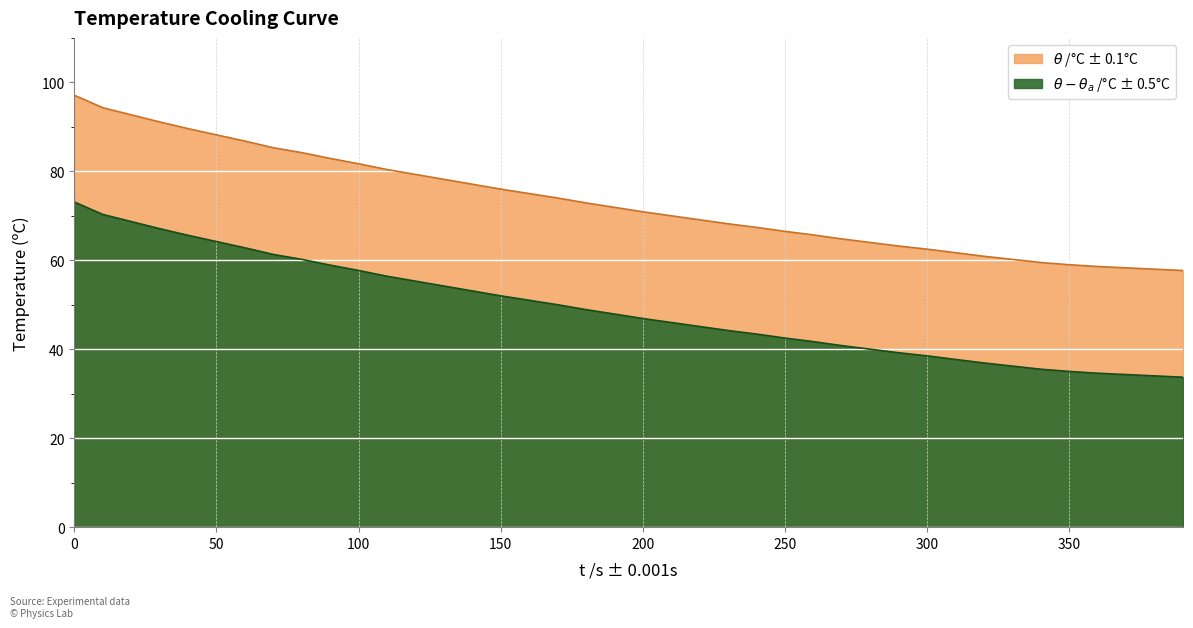

List the series in order of their overall mean, highest first.

theta_C, theta_minus_thetaa